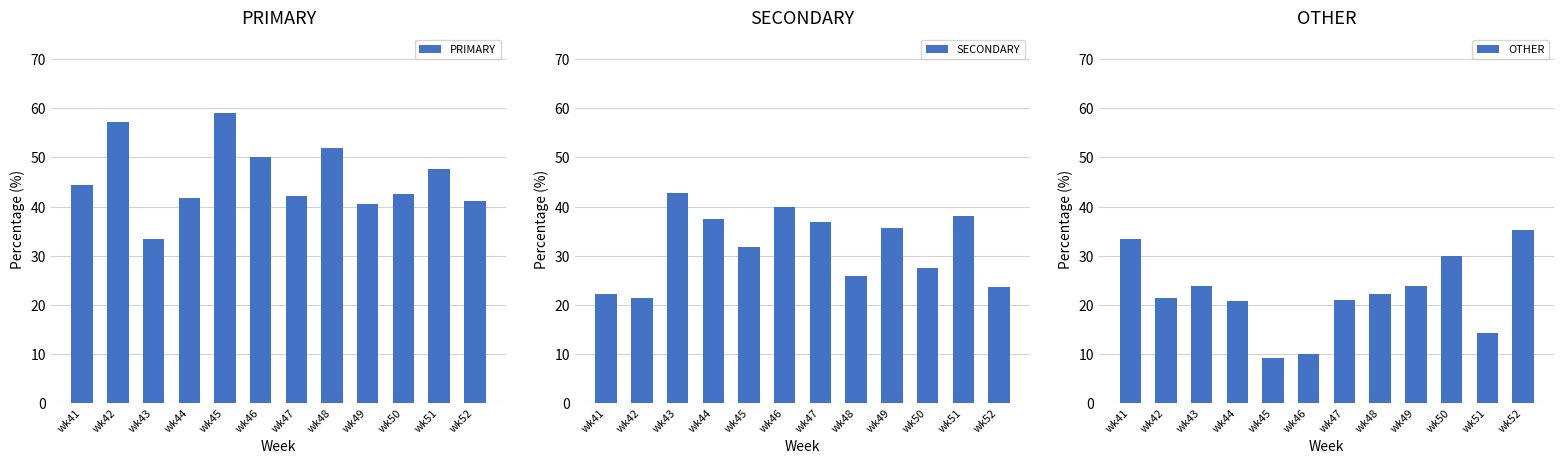

Which series has the widest spread of values?

OTHER